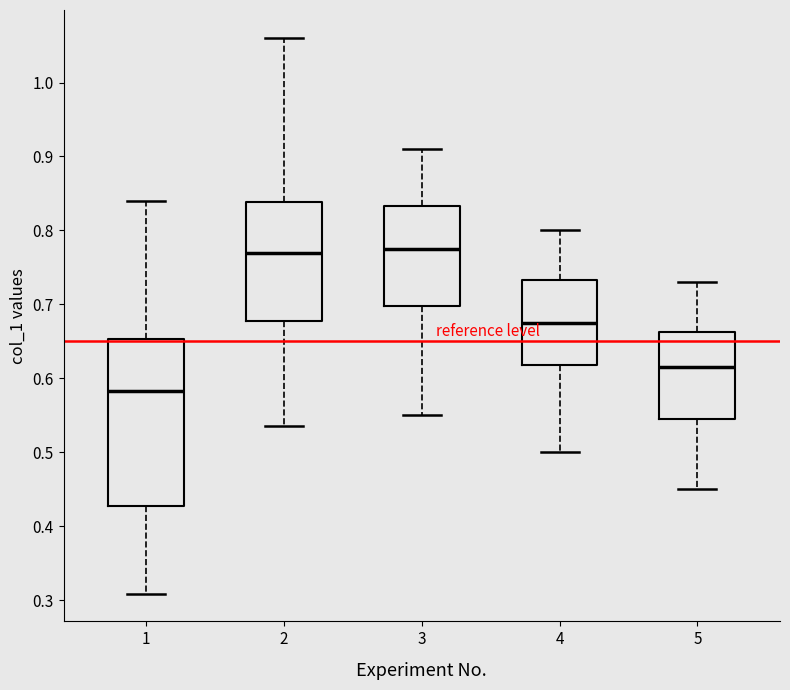

Reading left to right, read every box against the y-axis: the position of its median line, the range the box covers, and the ends of its whiskers. The values are not printed on the chart, so give them approximately, as read against the axis.

1: median 0.58, box 0.43 to 0.65, whiskers 0.31 to 0.84
2: median 0.77, box 0.68 to 0.84, whiskers 0.54 to 1.06
3: median 0.78, box 0.70 to 0.83, whiskers 0.55 to 0.91
4: median 0.68, box 0.62 to 0.73, whiskers 0.50 to 0.80
5: median 0.62, box 0.55 to 0.66, whiskers 0.45 to 0.73